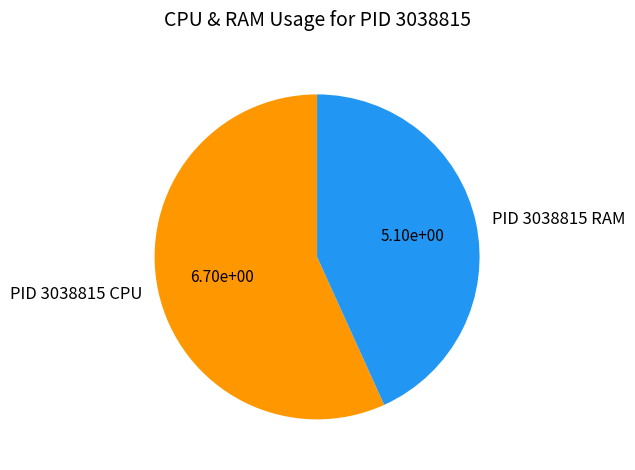

Is it true that PID 3038815 RAM is 38% of the pie?

False